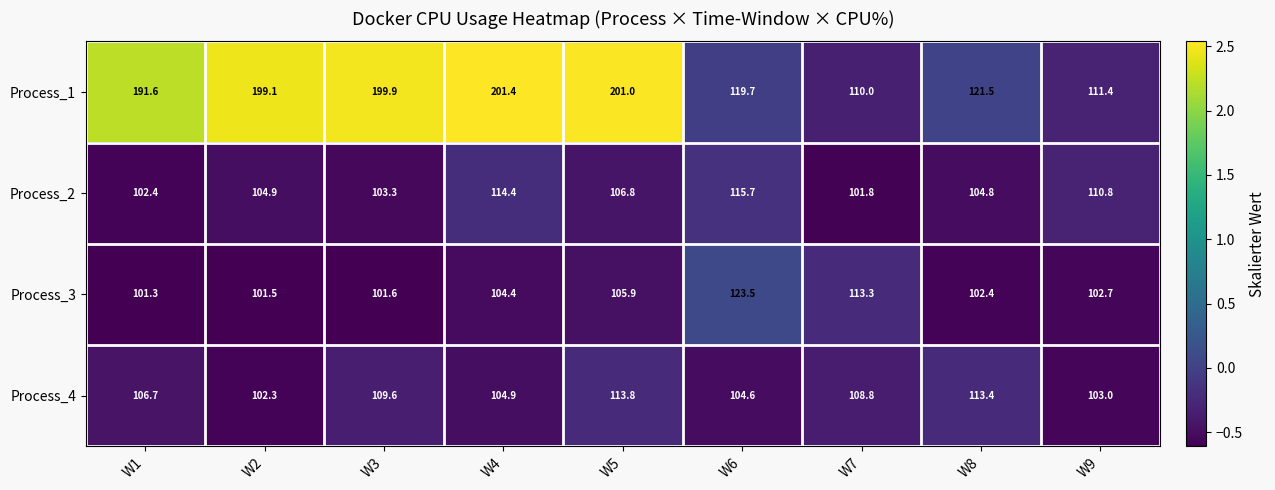

What is the sum of the Process_2 values at W9 and W3?

214.1